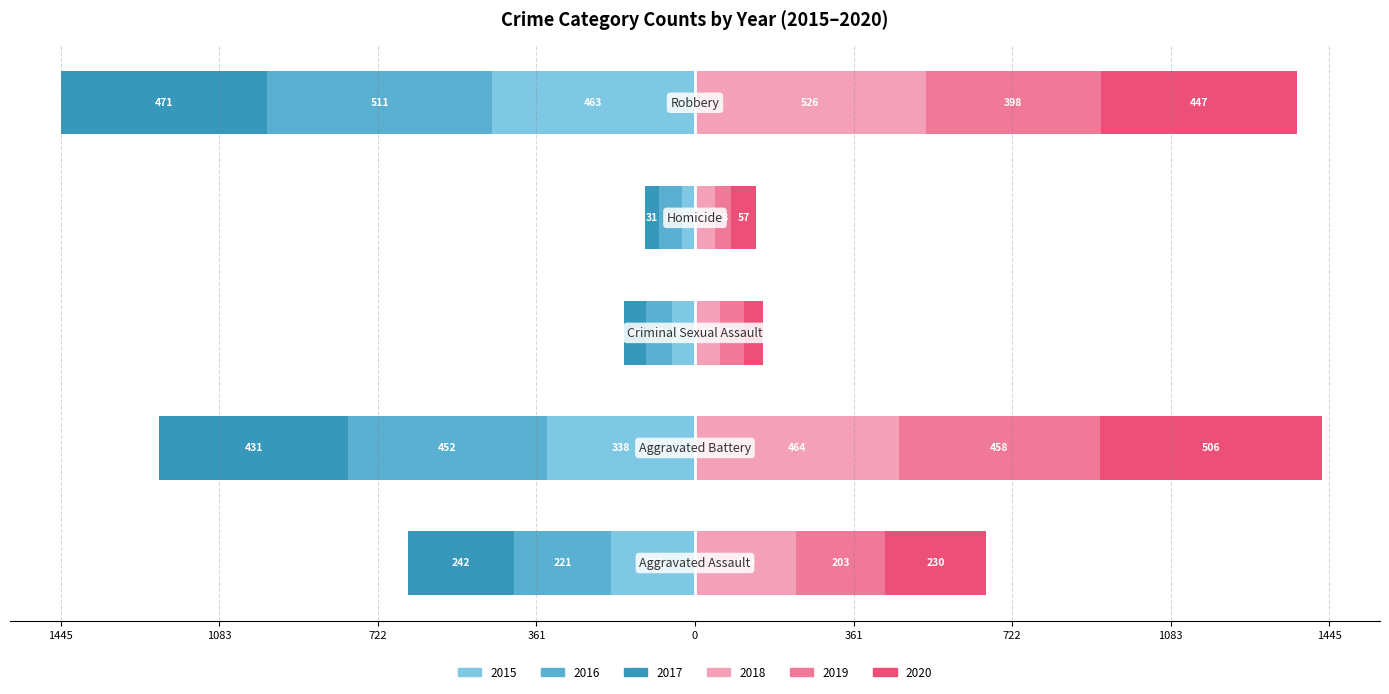

How many values in the 2020 series exceed 230?

2